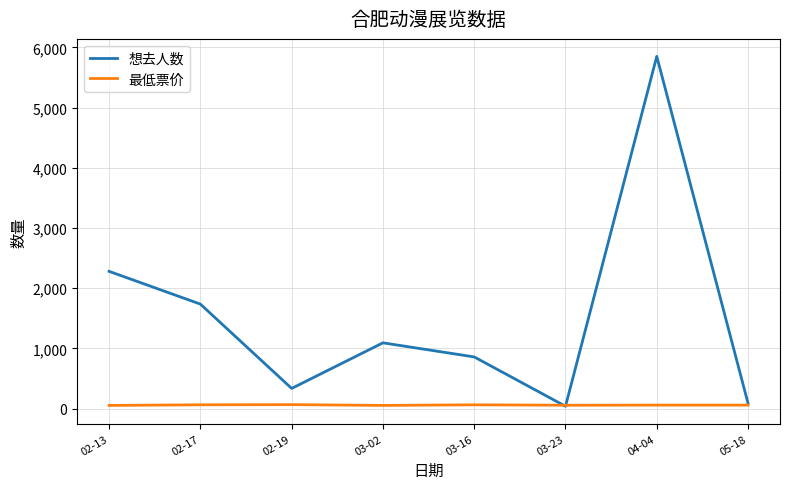

How many lines are shown in the chart?

2